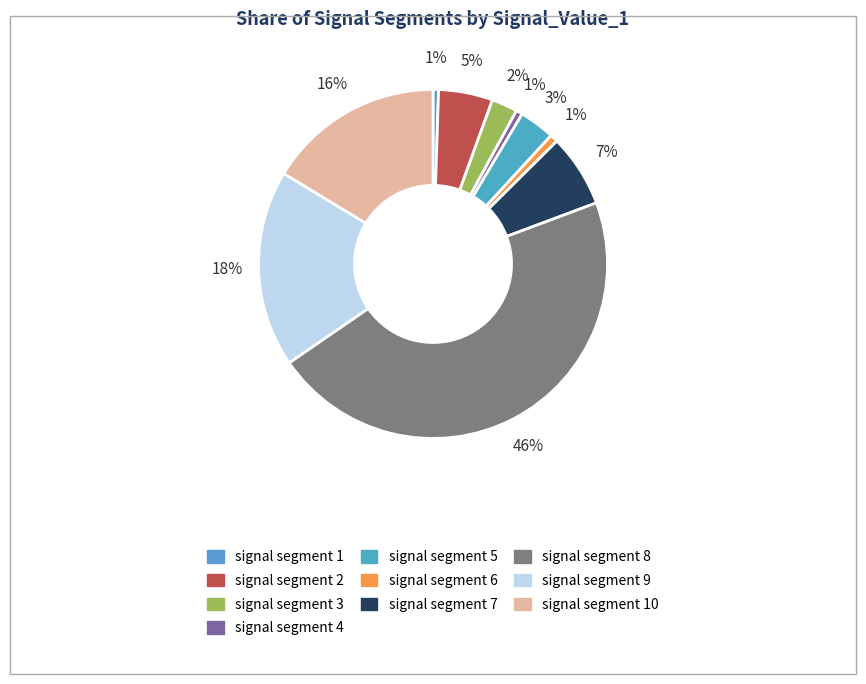

How many slices are in this pie chart?

10